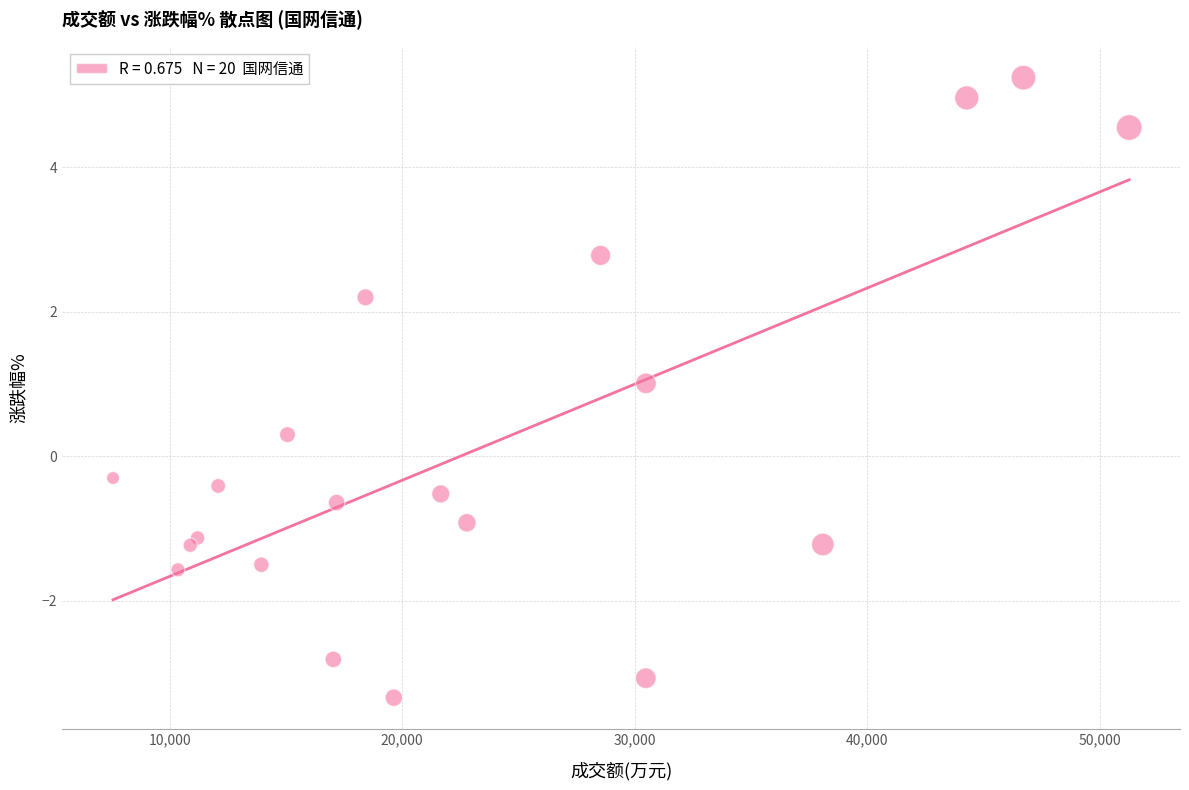

What is the range of X values (max minus min)?

43713.0